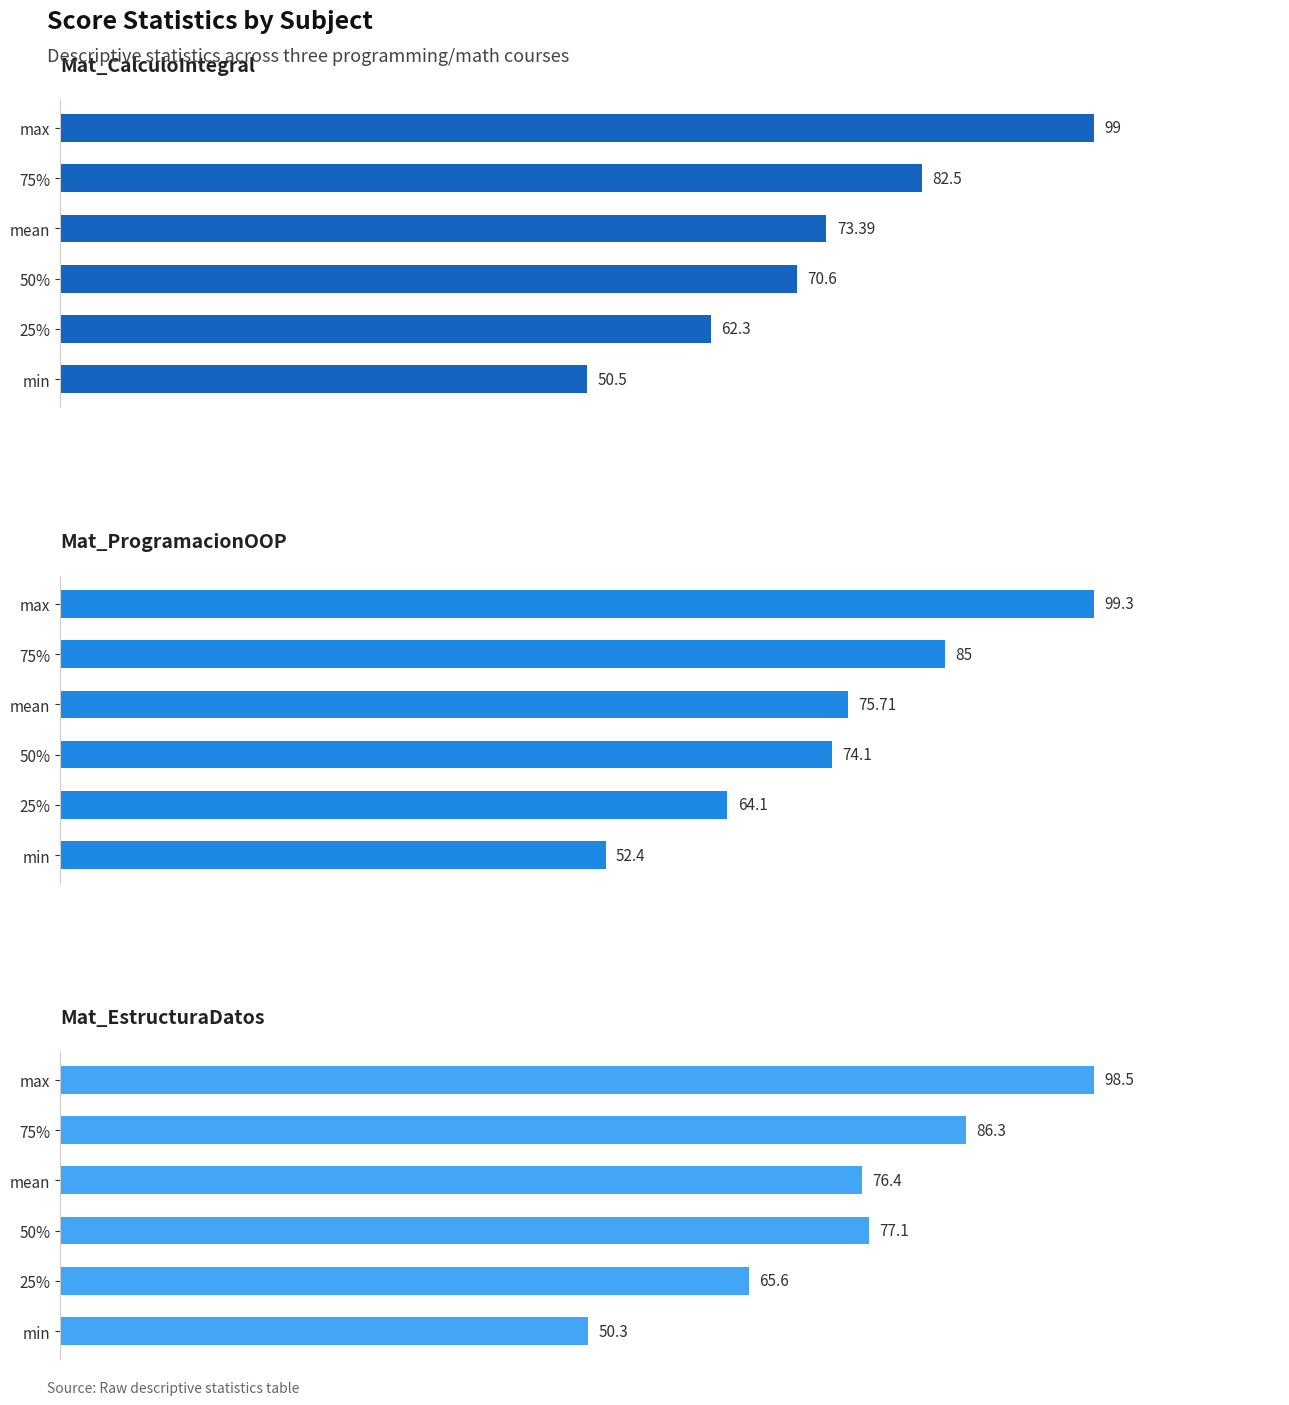

How many data points in Mat_ProgramacionOOP are above 75?

3